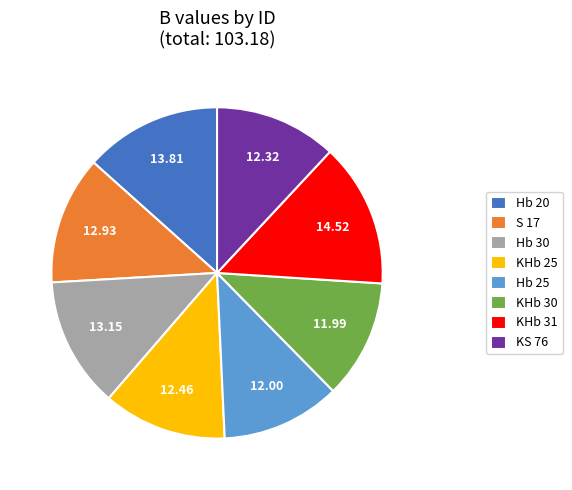

Which has a higher value, KS 76 or Hb 30?

Hb 30